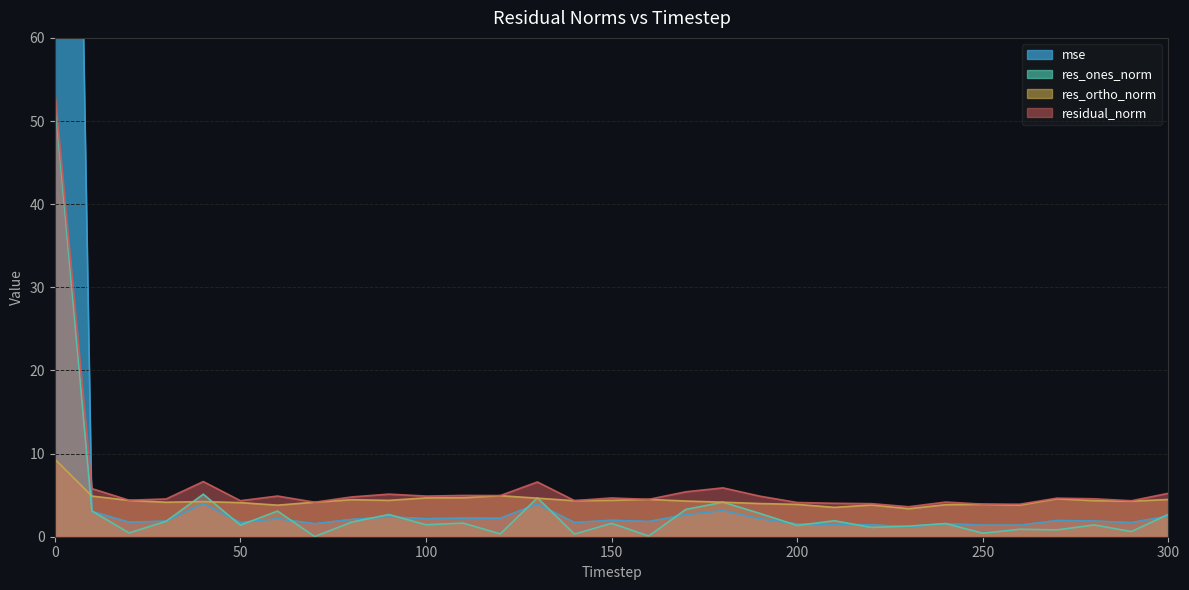

At which category does residual_norm reach its first local valley?

20